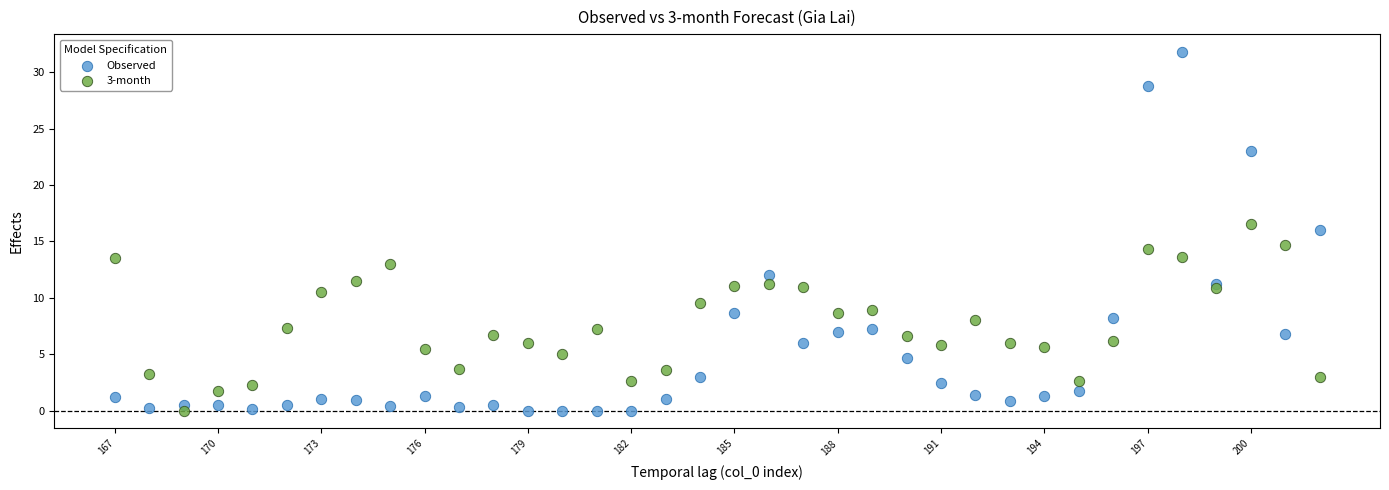

Across all data points, what is the range of Y values (max minus min)?

31.8